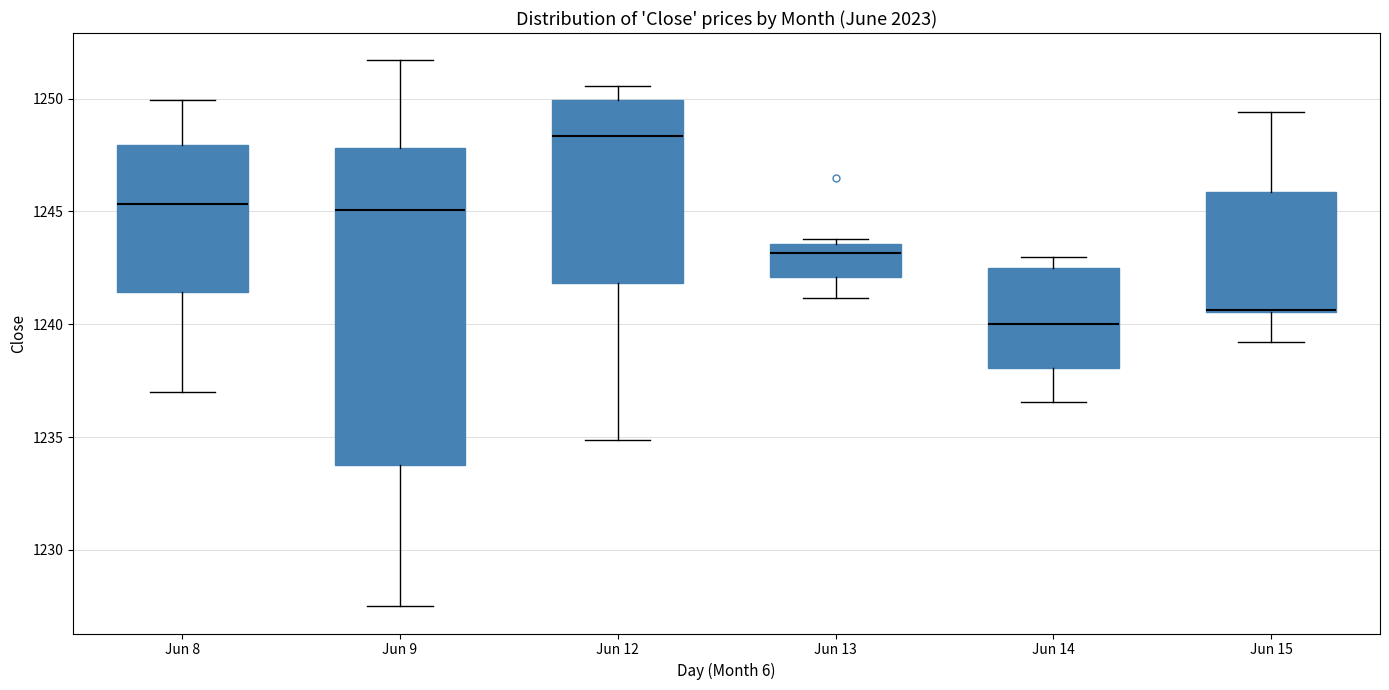

Where does the upper whisker of the box for Jun 15 end on the y-axis? The values are not printed on the chart, so give them approximately, as read against the axis.

1249.5